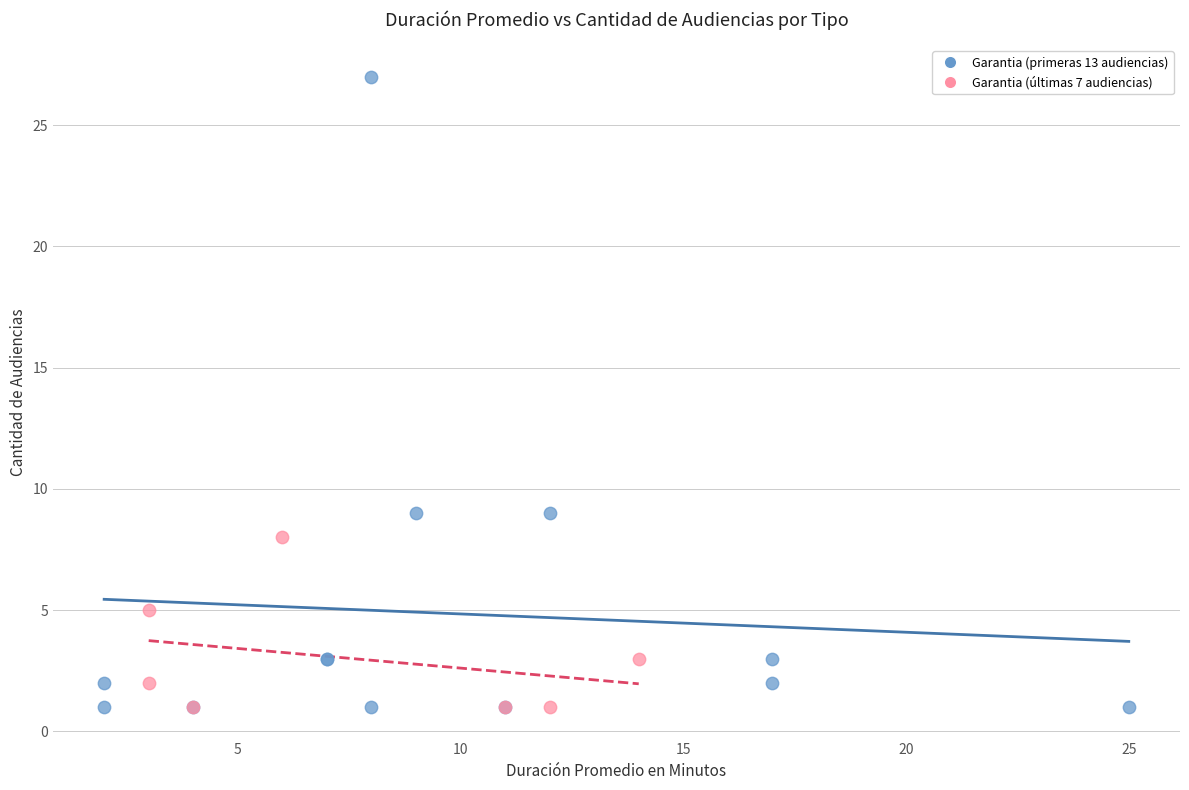

Which series has the largest Y range (max minus min)?

Garantia (primeras 13 audiencias)